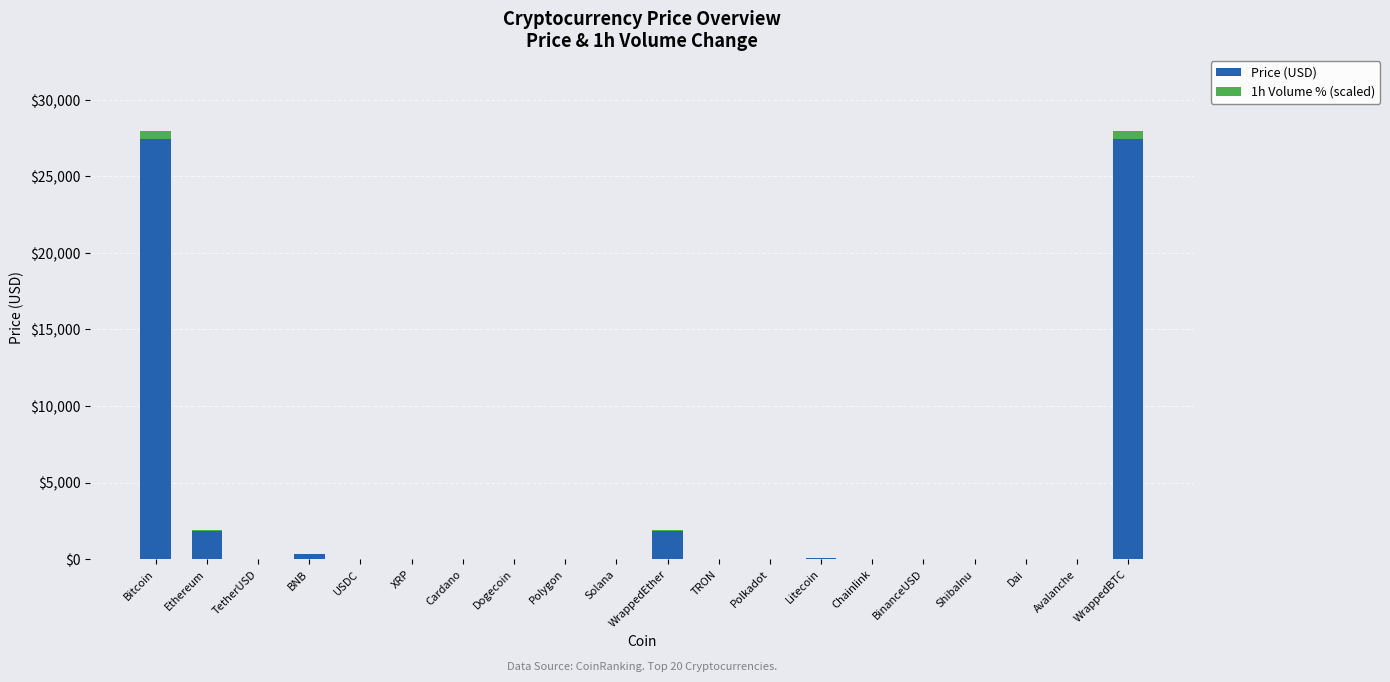

How many series are shown in this chart?

2